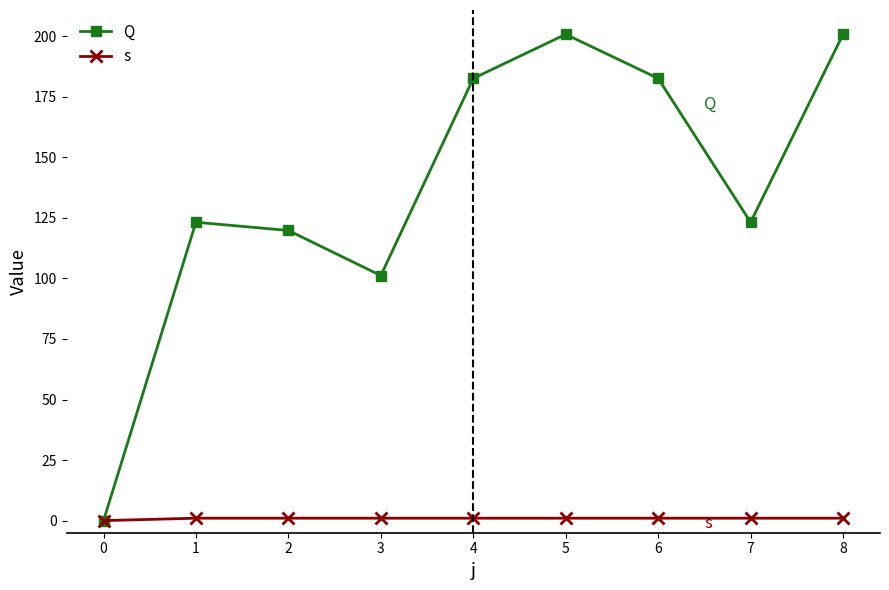

Reading left to right, list all the values displayed in this chart.

Q: 0=0.0	1=123.2	2=119.8	3=101.2	4=182.6	5=200.8	6=182.6	7=123.2	8=200.8
s: 0=0.0	1=1.0	2=1.0	3=1.0	4=1.0	5=1.0	6=1.0	7=1.0	8=1.0